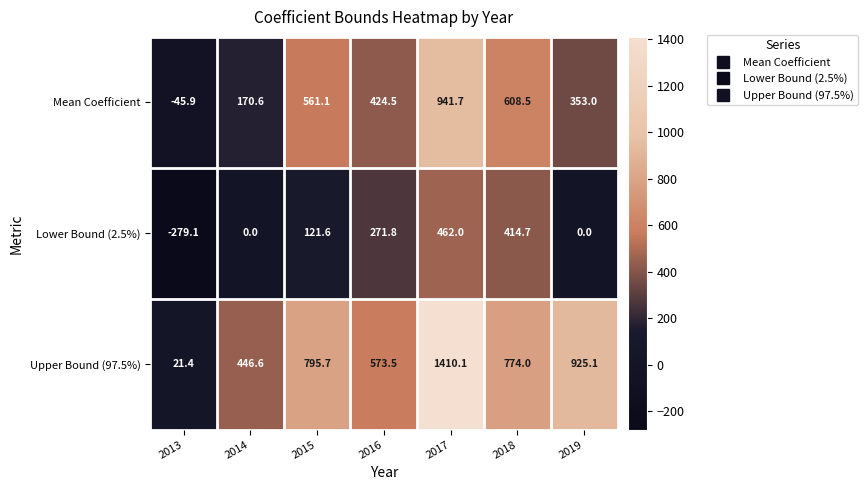

The Upper Bound (97.5%) series shows 446.6 at 2014. True or false?

True